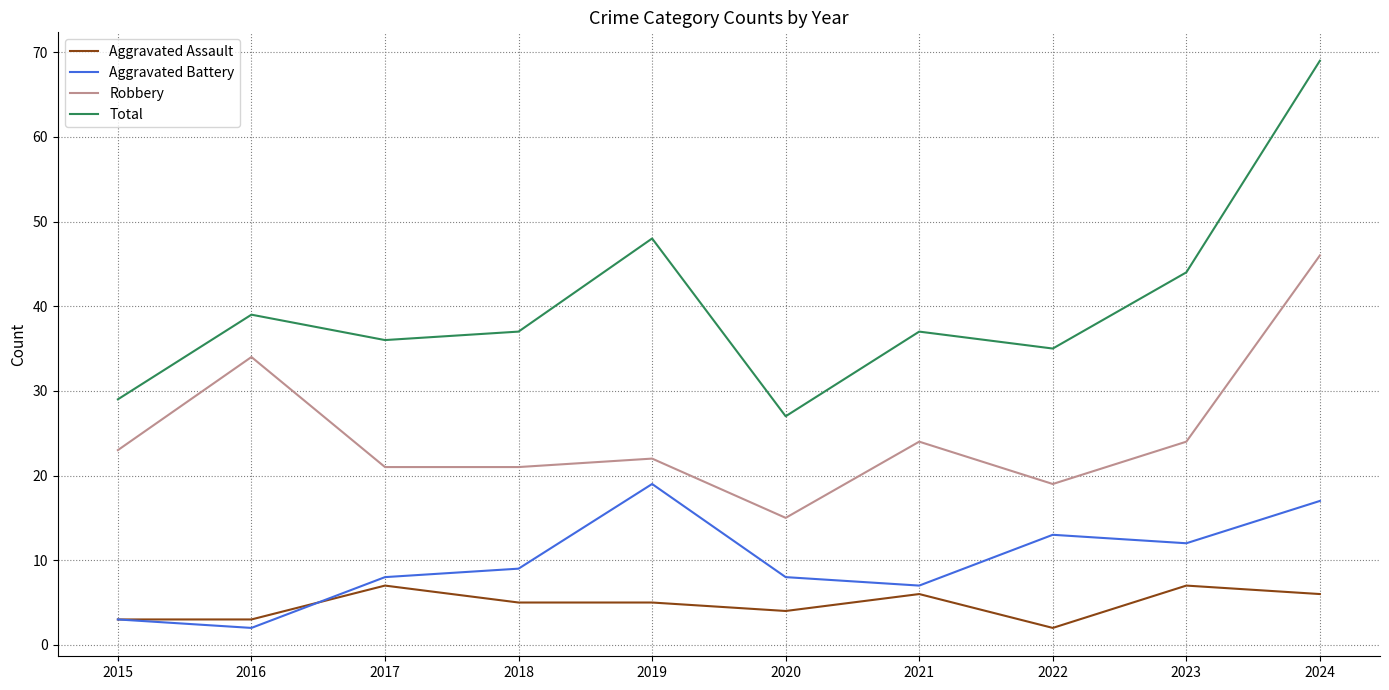

At which category does the chart reach its peak across all series?

2024